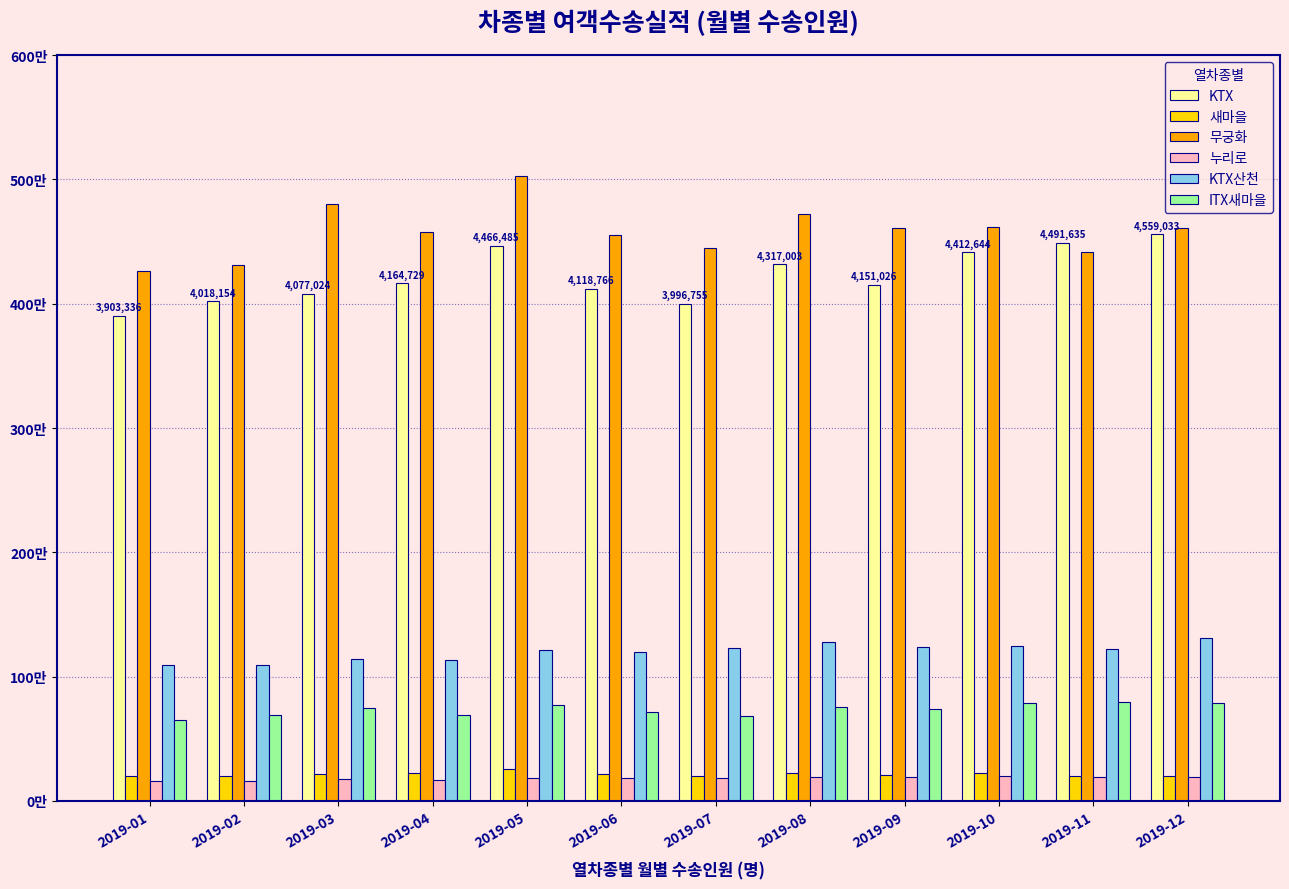

The KTX산천 series shows 1229829 at 2019-07. True or false?

True